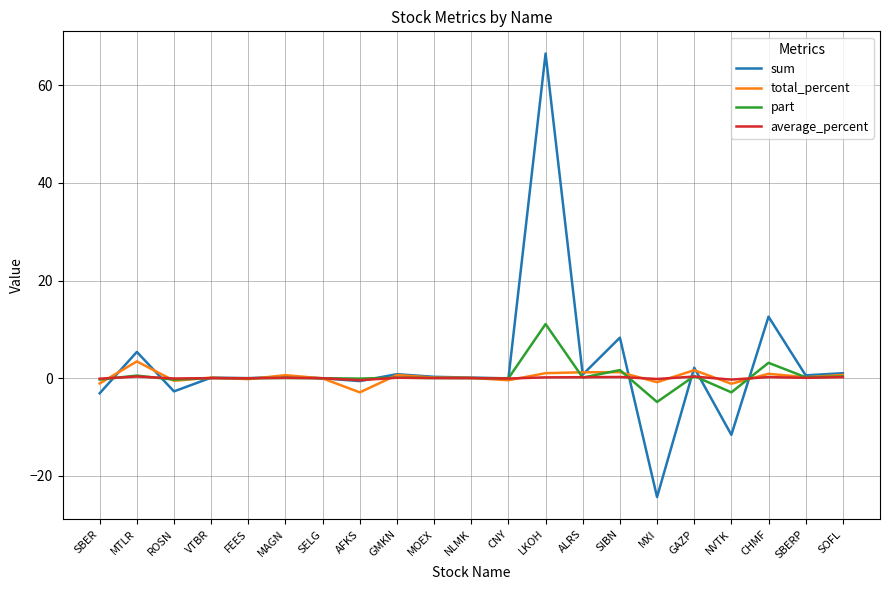

What position from the left is SELG?

7